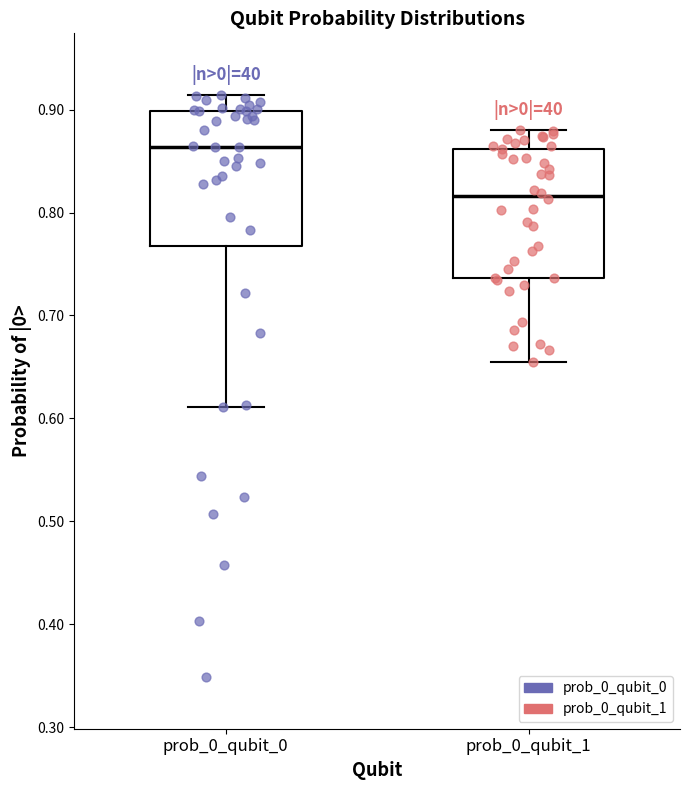

Where does the median line of the box for prob_0_qubit_0 sit on the y-axis? The values are not printed on the chart, so give them approximately, as read against the axis.

0.86